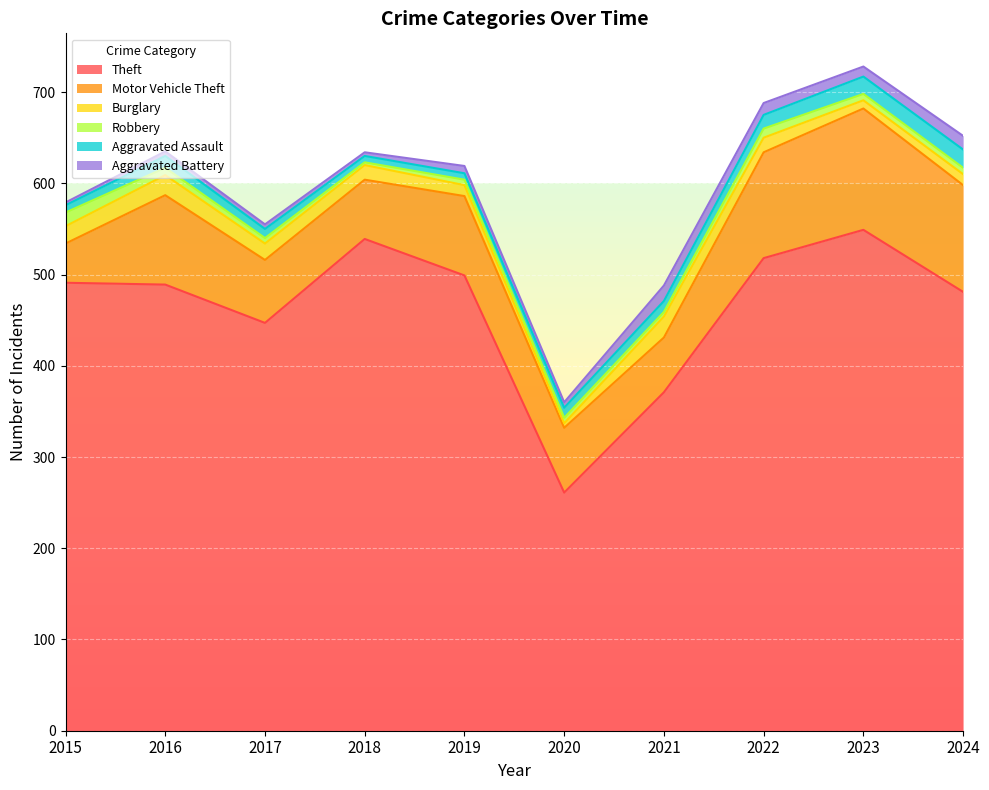

True or false: Aggravated Assault and Robbery intersect in this chart.

True